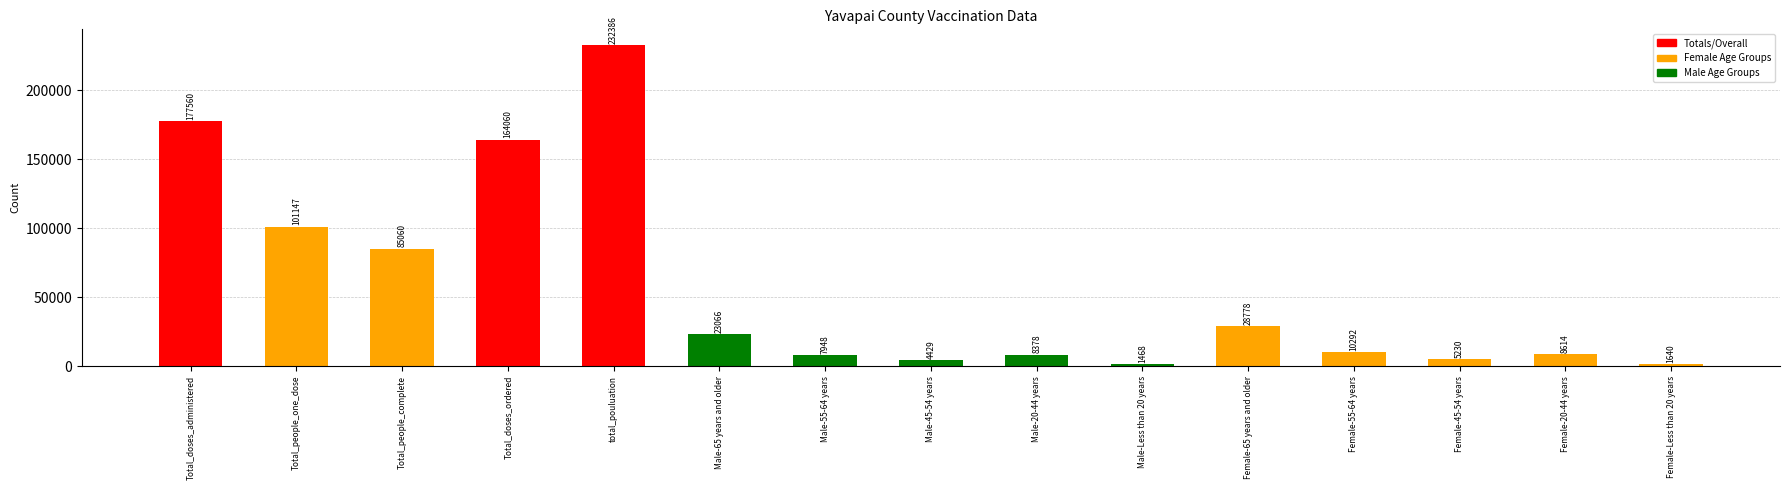

True or false: the data shows 28480 at Total_people_one_dose.

False